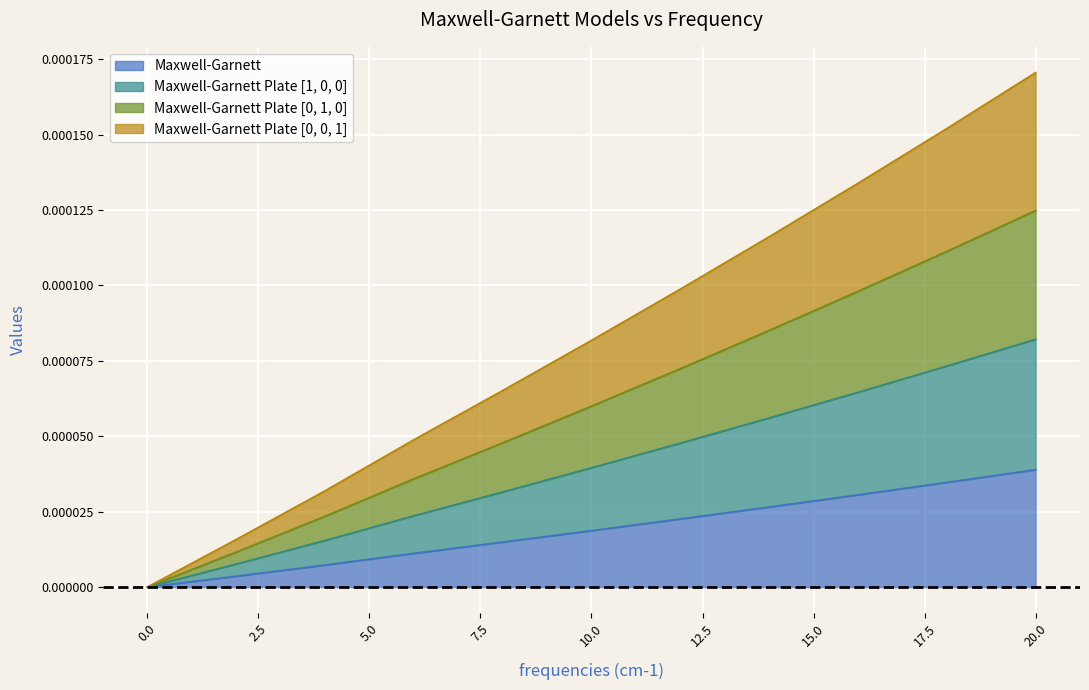

At which label does Maxwell-Garnett reach its peak?

20.0